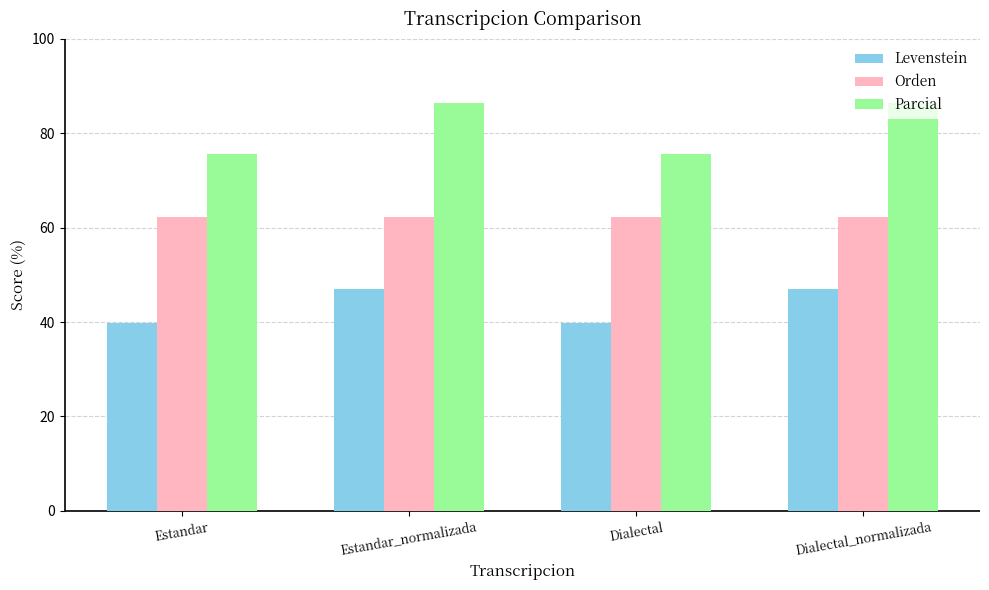

Does the chart contain stacked bars?

No